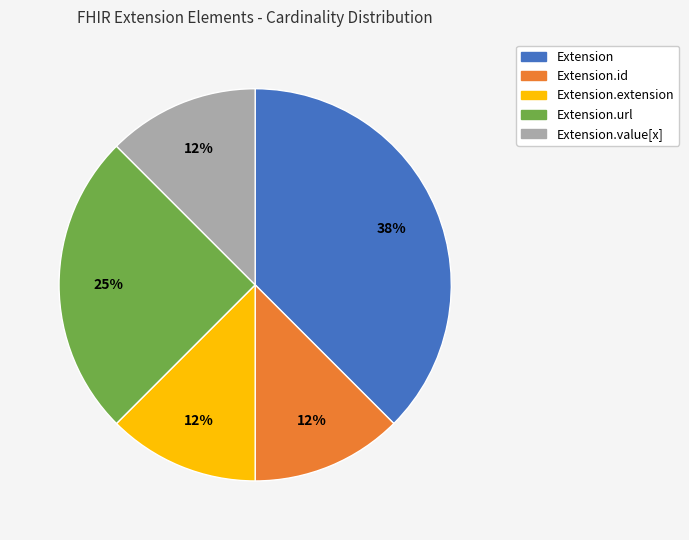

Is there a majority slice in this chart?

No